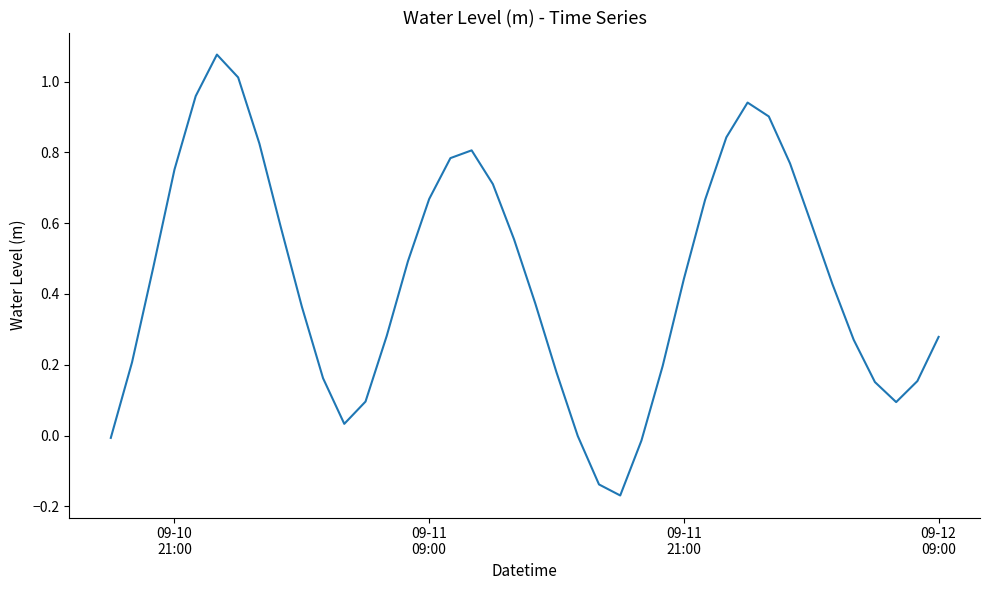

What is the difference between the maximum and minimum values?

1.2